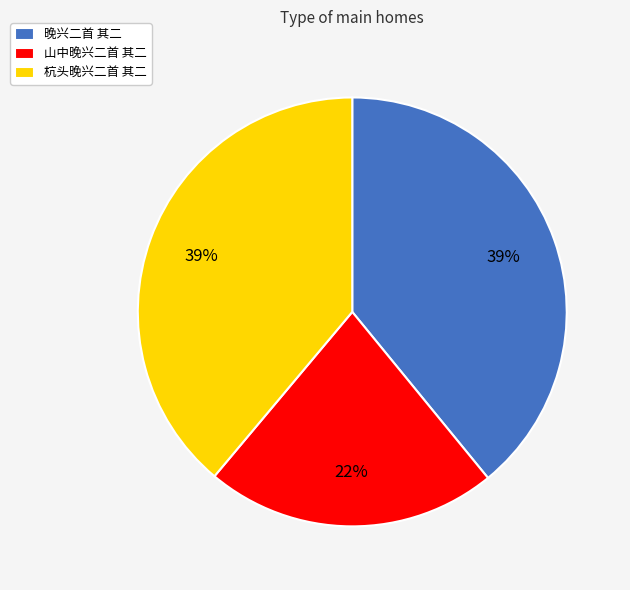

Is there any slice that represents more than half of the pie?

No